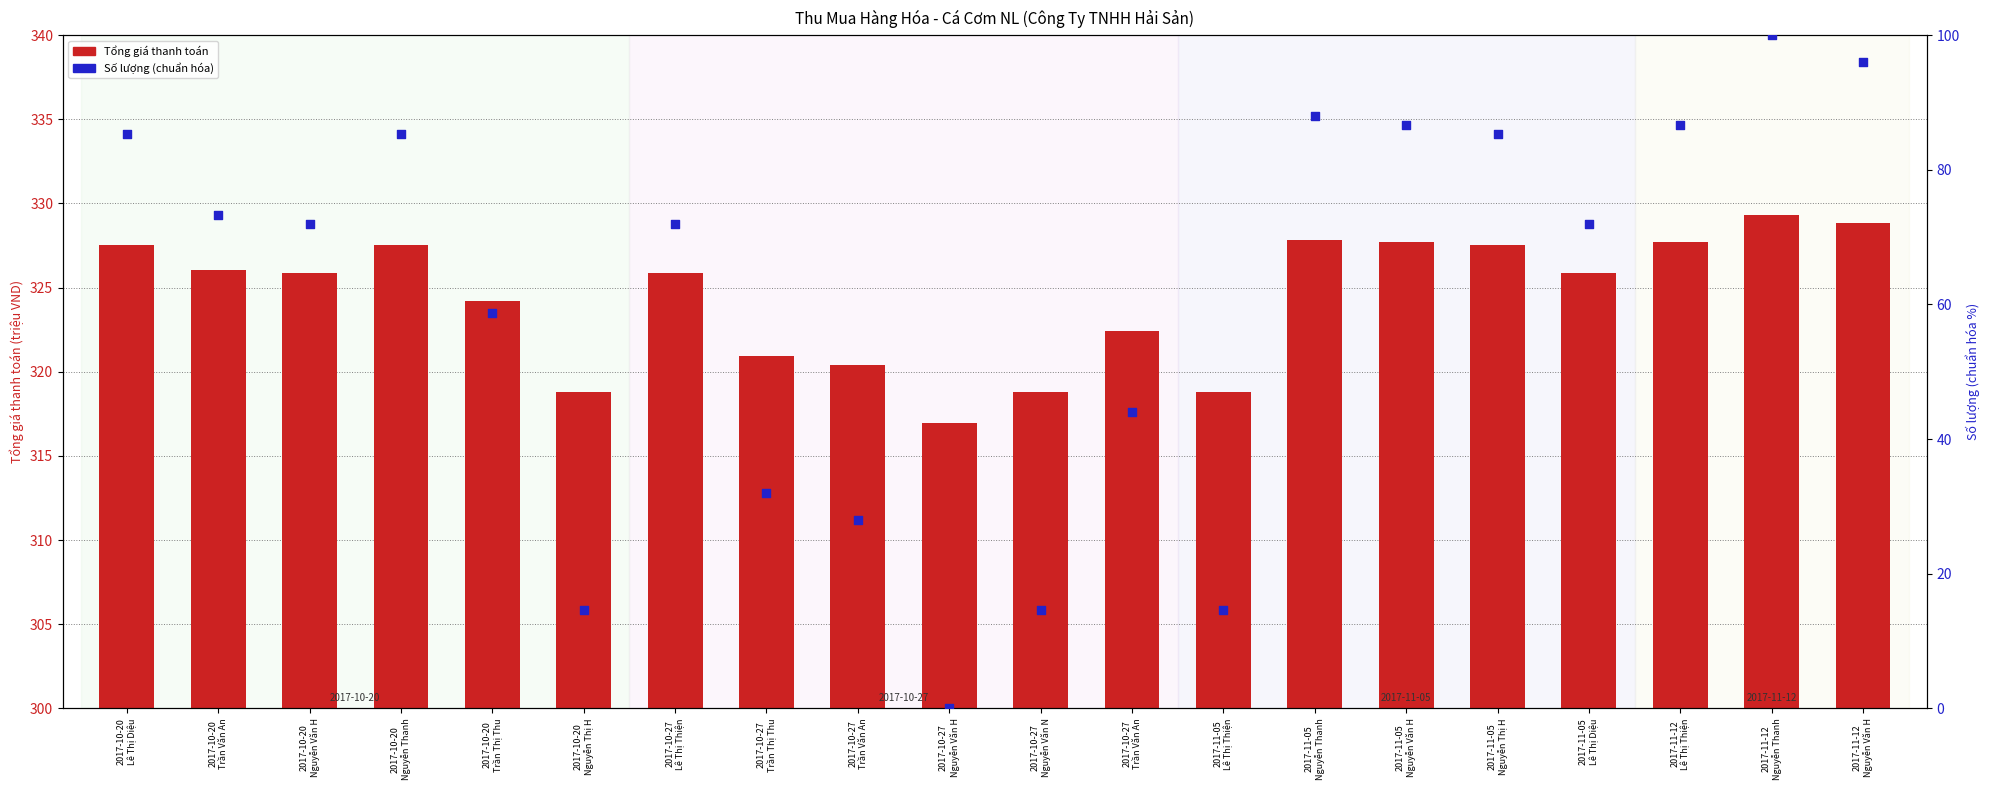

At how many categories does at least one series exceed 81?

20